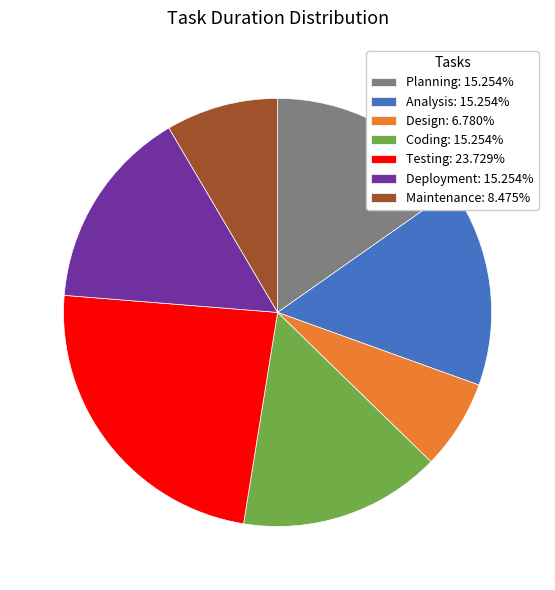

What is the ratio of the value at Testing: 23.729% to the value at Maintenance: 8.475%?

2.8